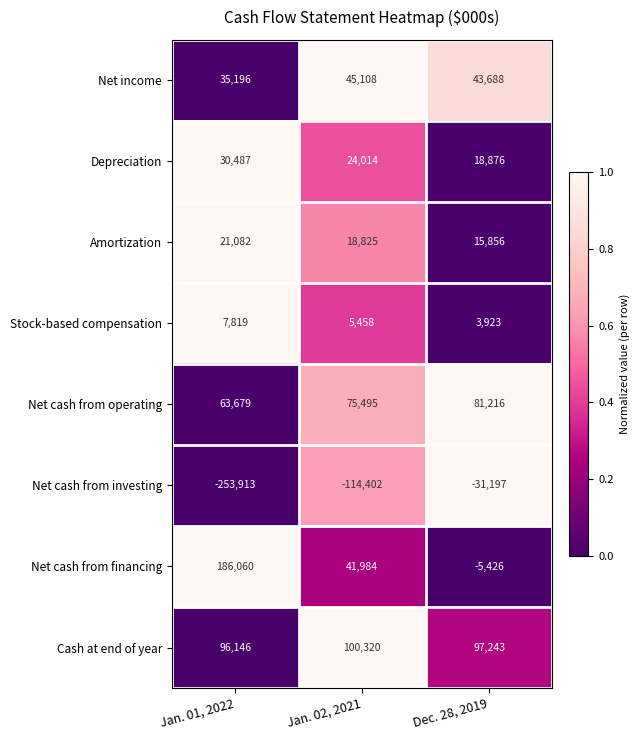

At which category does the chart reach its minimum across all series?

Jan. 01, 2022